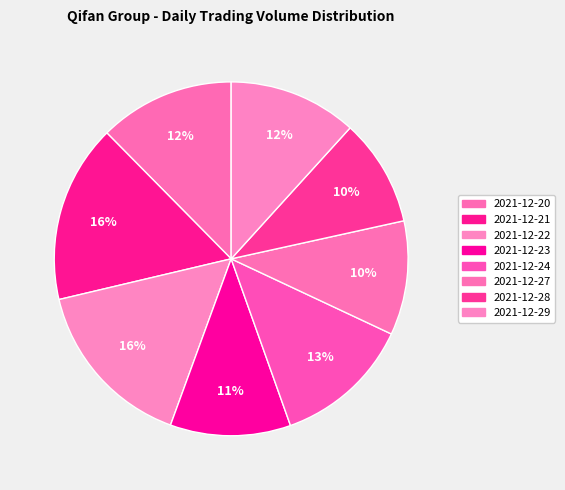

Which slice is the largest?

2021-12-21